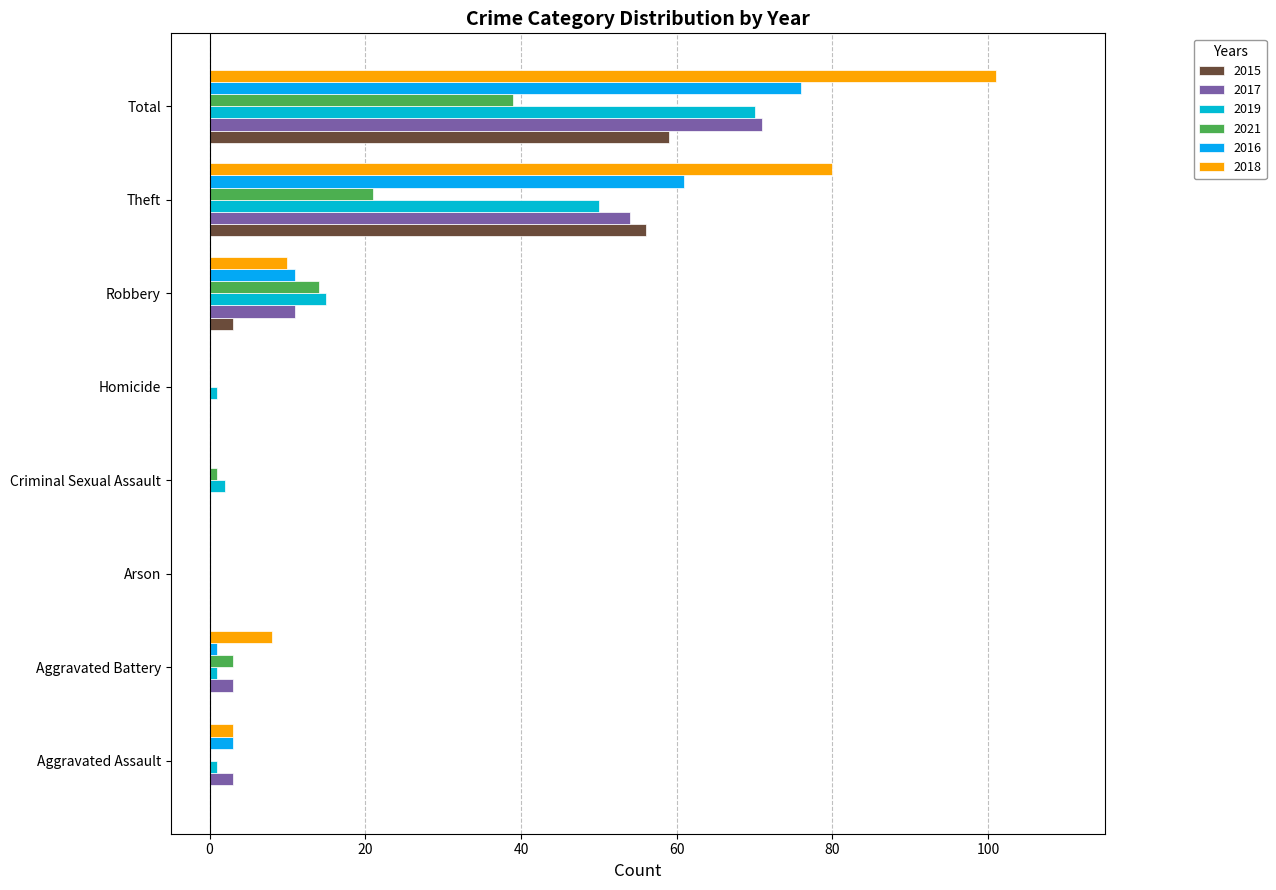

Are the bars horizontal?

Yes